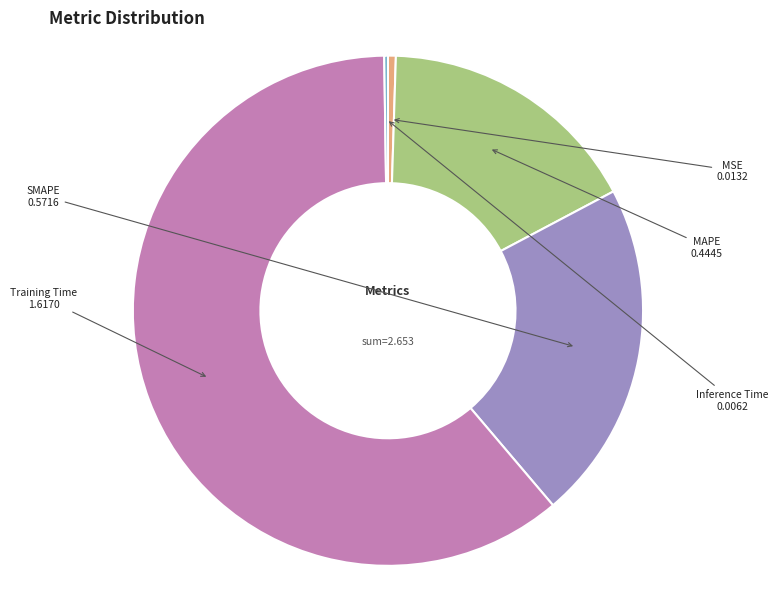

Does any single category account for the majority?

Yes